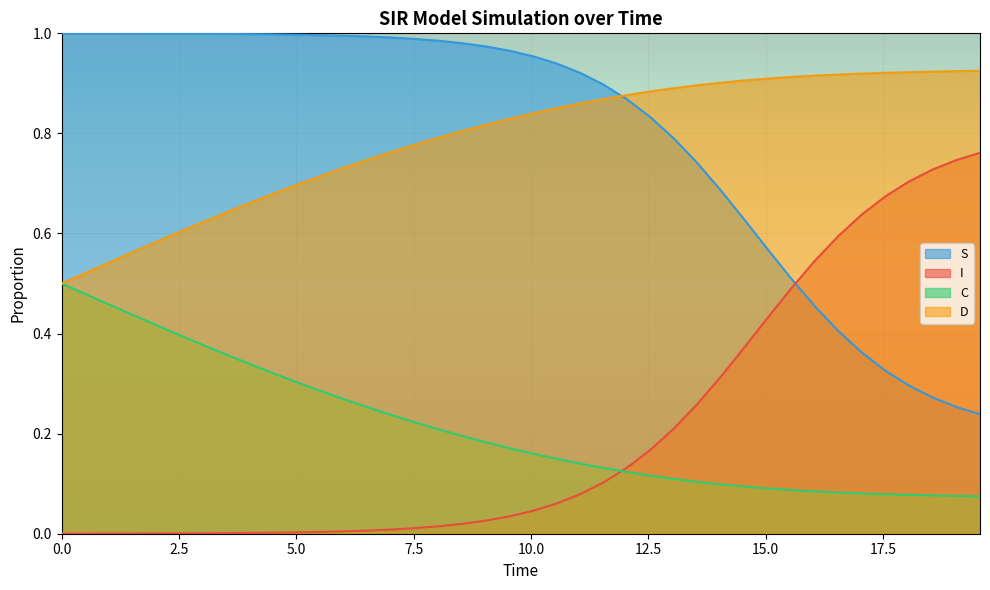

Count the number of data series in this chart.

4